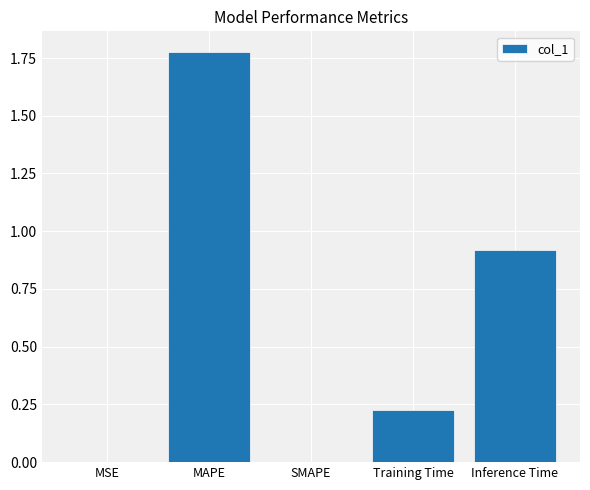

The chart shows a value of 0.0 at SMAPE. True or false?

True